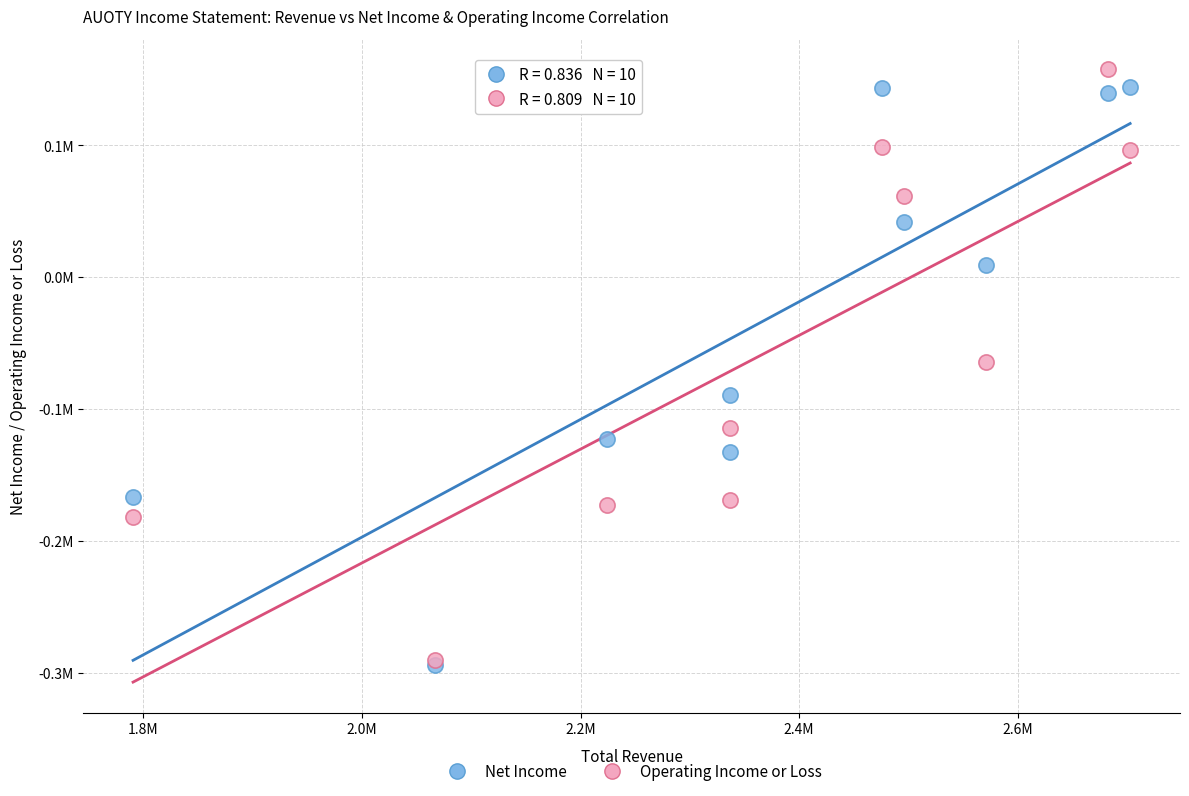

What are all the series names shown in the legend?

Net Income, Operating Income or Loss